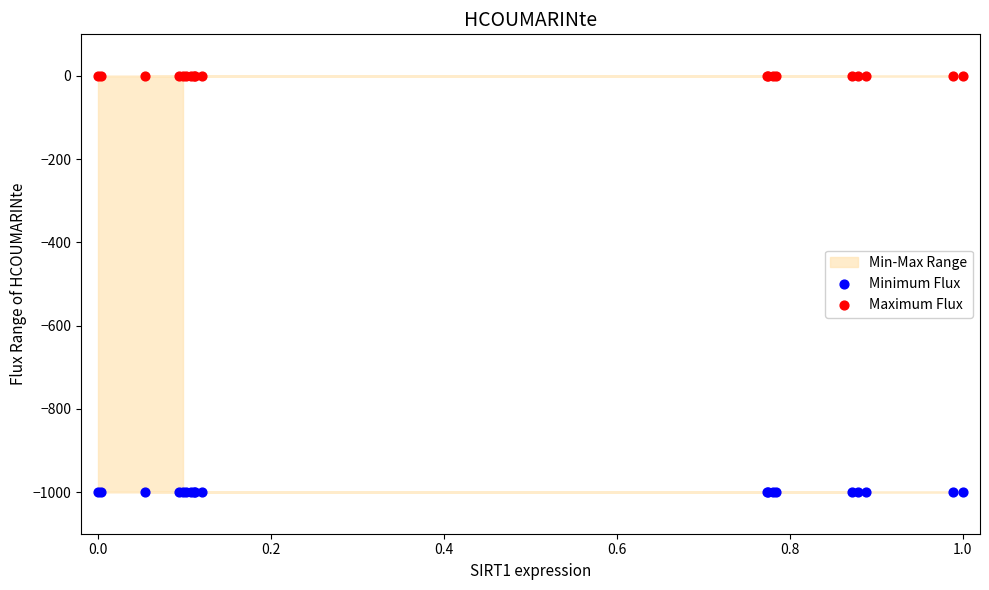

Which series contains the highest Y value?

Maximum Flux